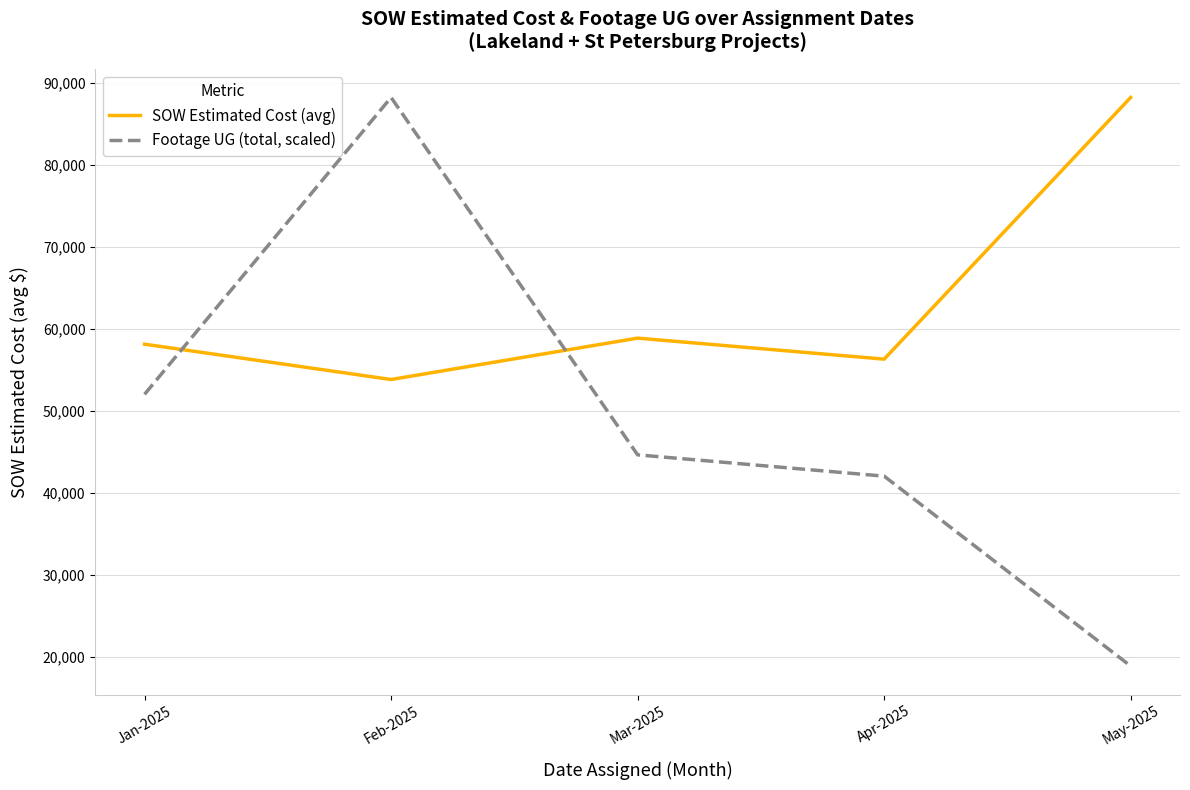

What is the average value of the Footage UG (total, scaled) series?

49120.2